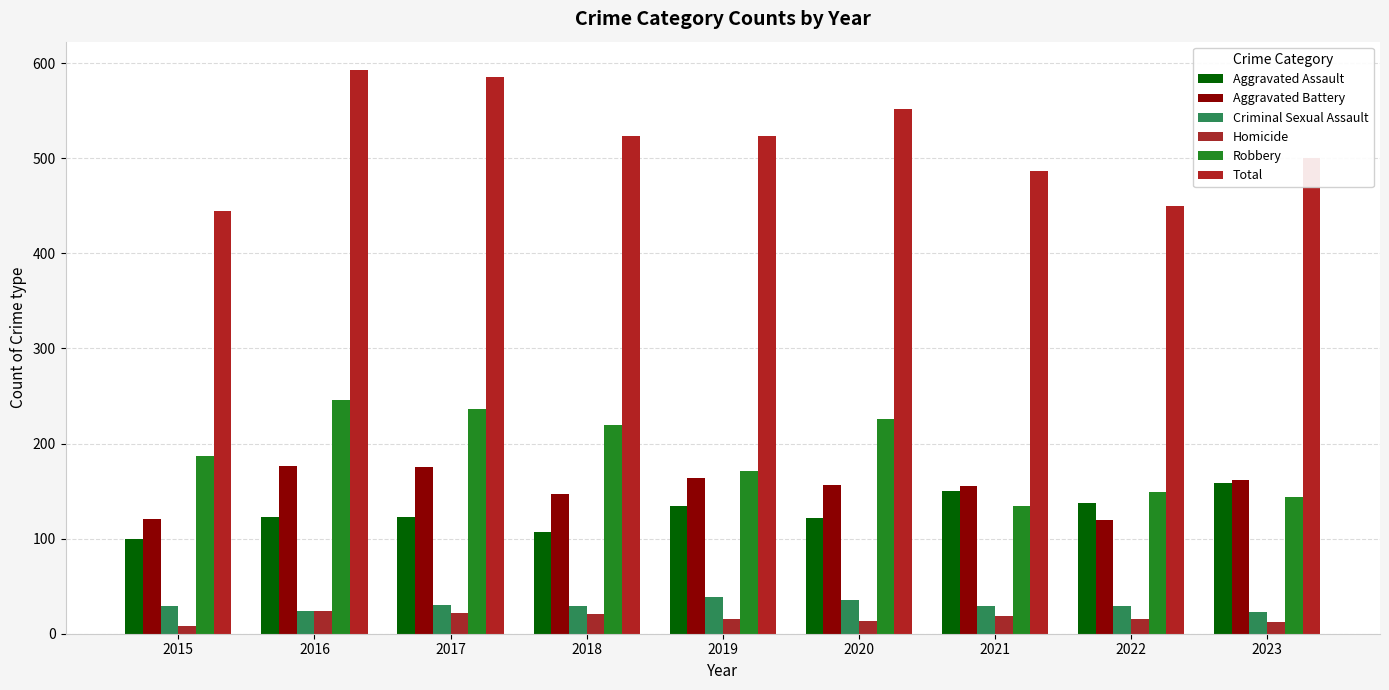

How many bars are there in each group?

6